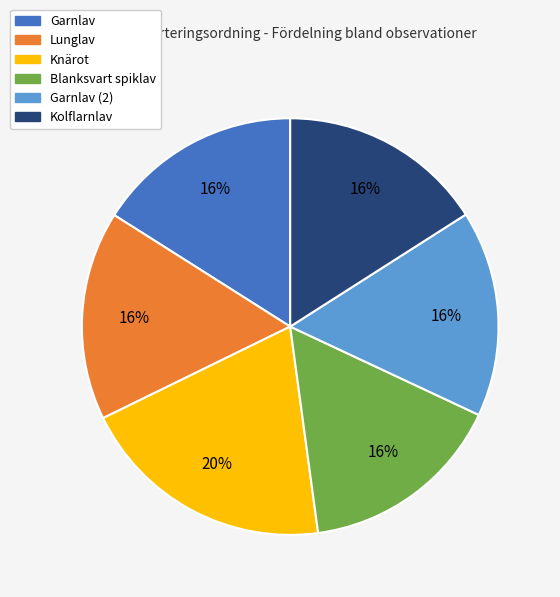

Which slice is the largest?

Knärot